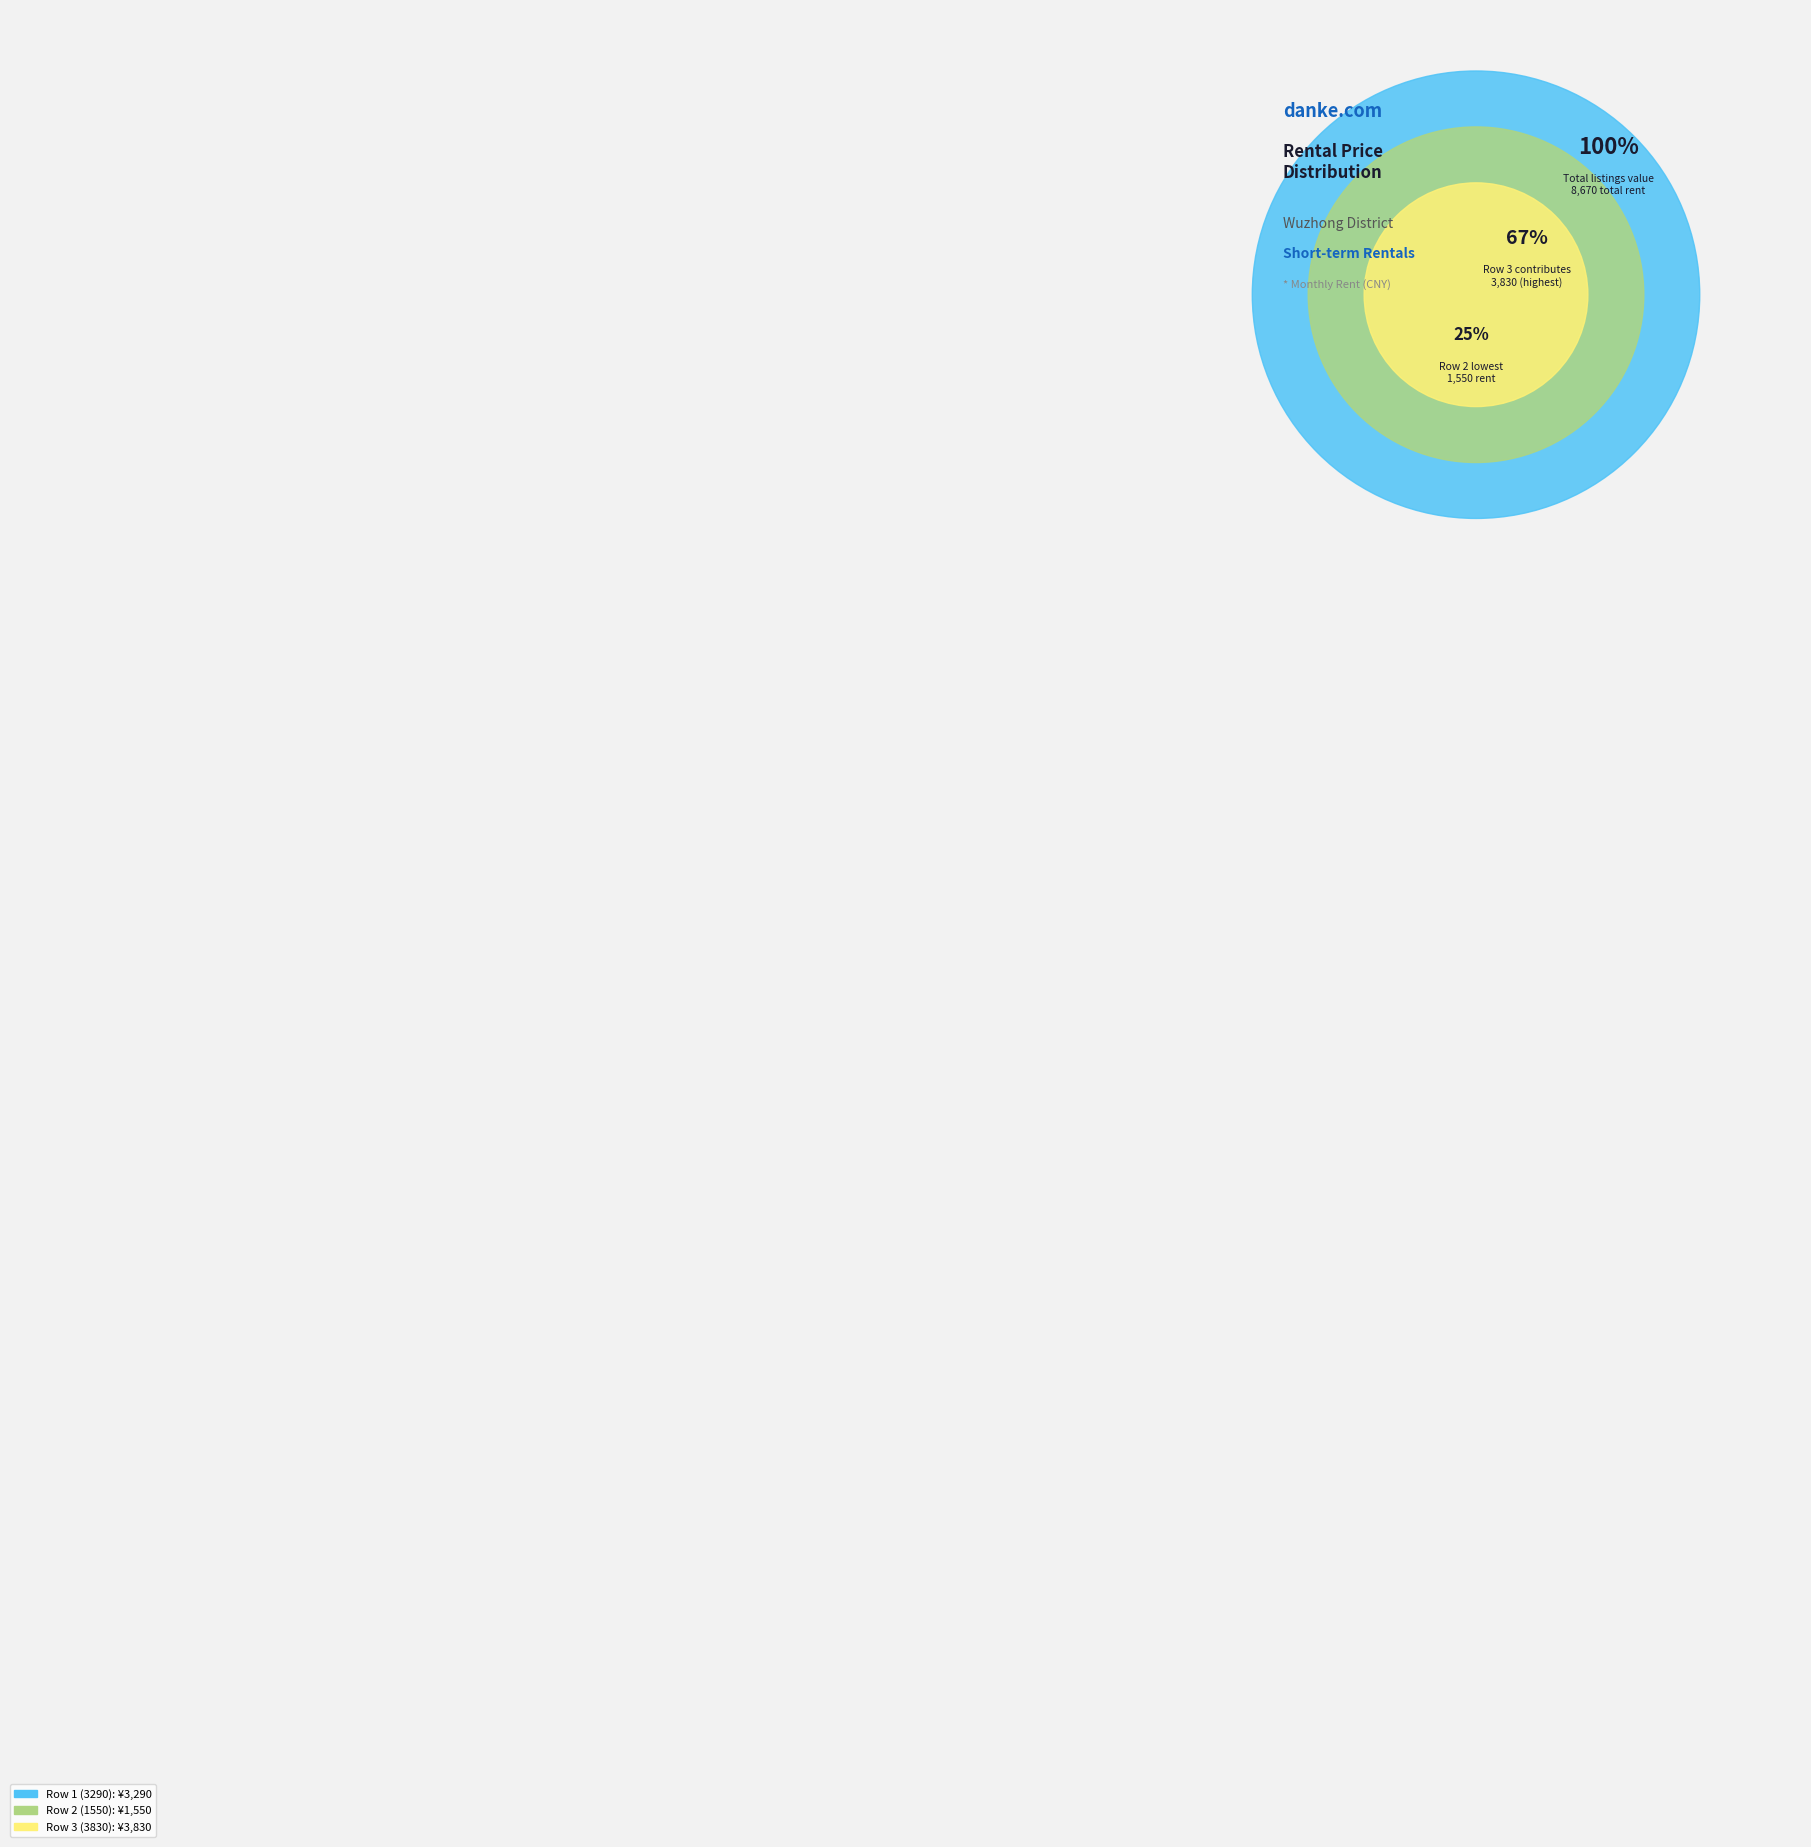

Which category has the biggest portion of the pie?

Row 3 (3830)